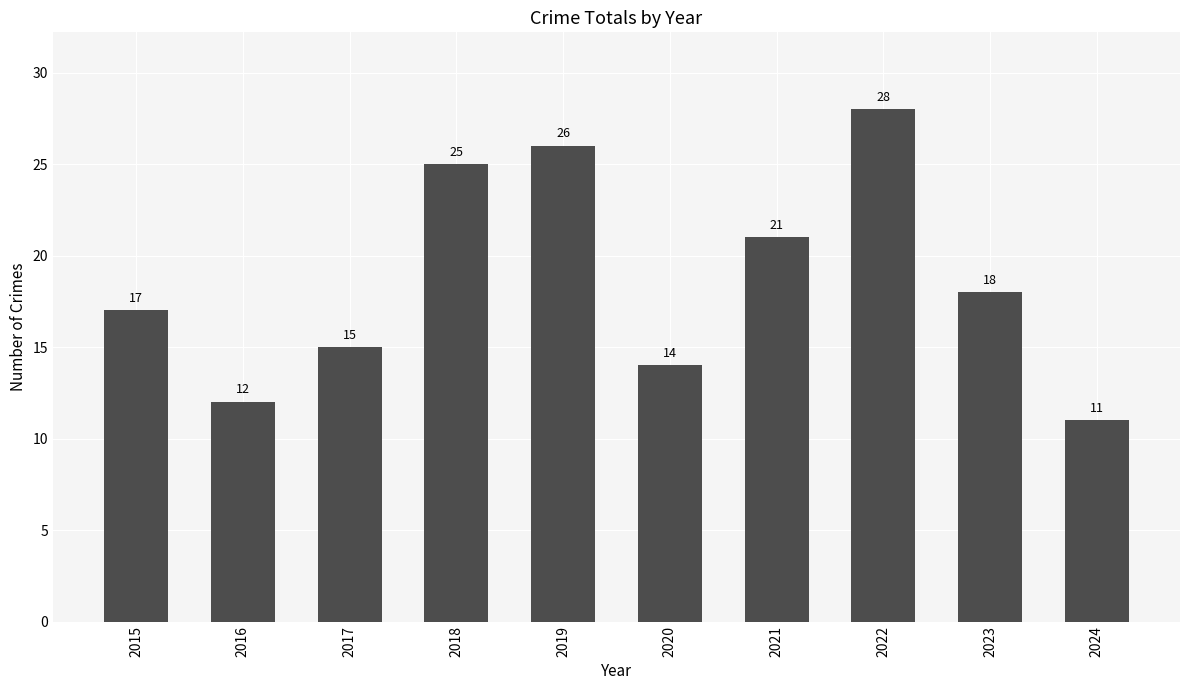

What is the difference between the values at 2024 and 2021?

10